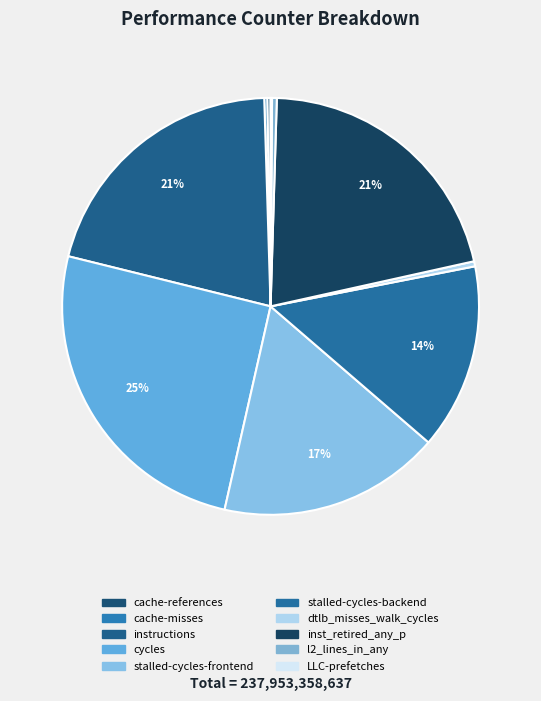

Is it true that l2_lines_in_any is 0% of the pie?

True